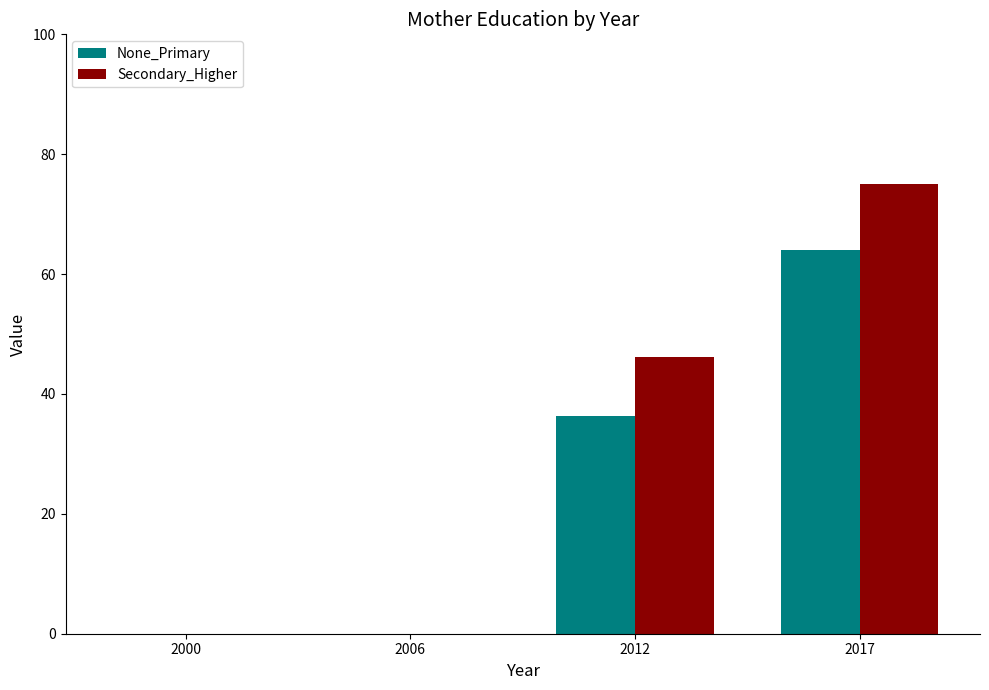

At which category does the chart reach its peak across all series?

2017